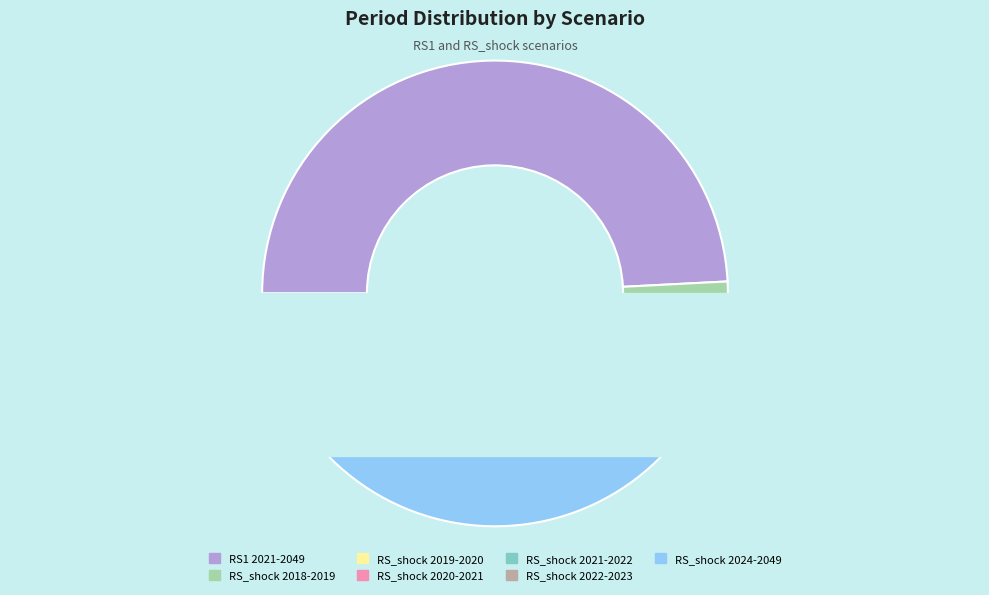

To the nearest percent, what percentage of the pie is RS_shock 2021-2022?

2%